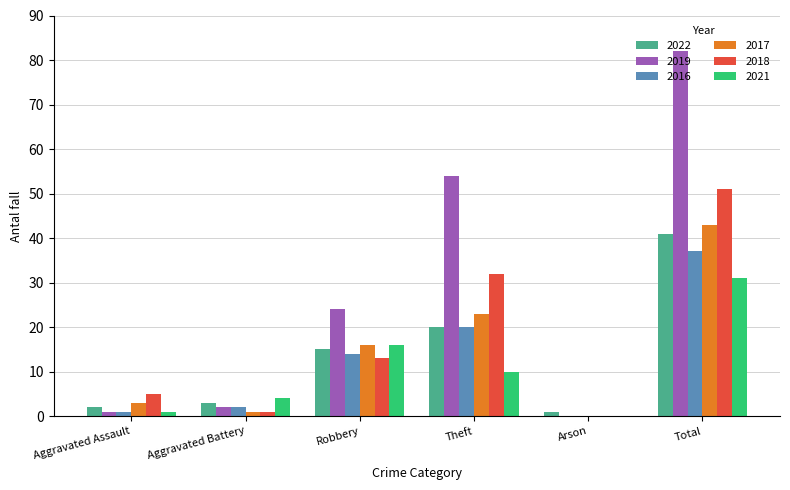

Which series has the widest spread of values?

2019